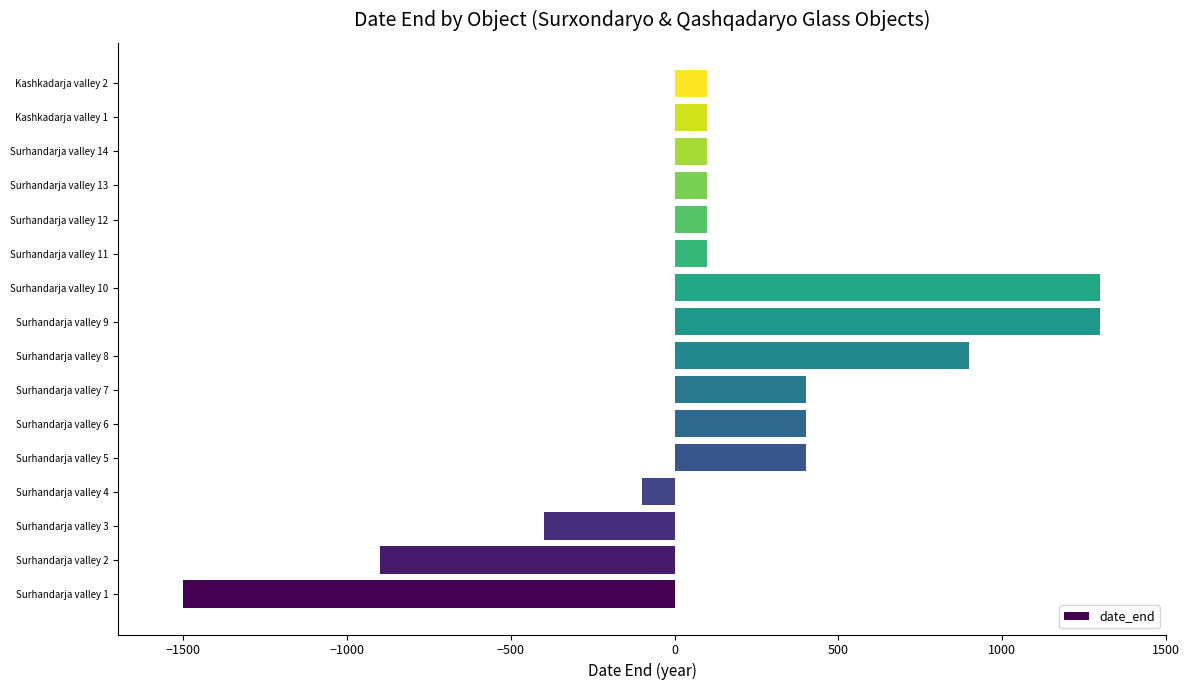

What is the difference between the values at Surhandarja valley 13 and Surhandarja valley 1?

1600